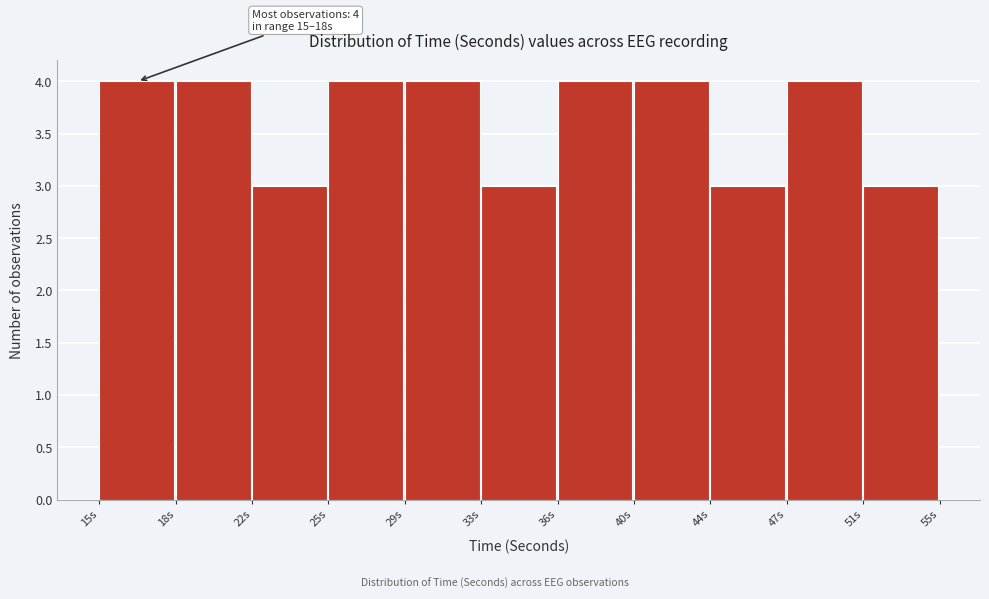

Reading left to right, list all the values displayed in this chart.

4	4	3	4	4	3	4	4	3	4	3